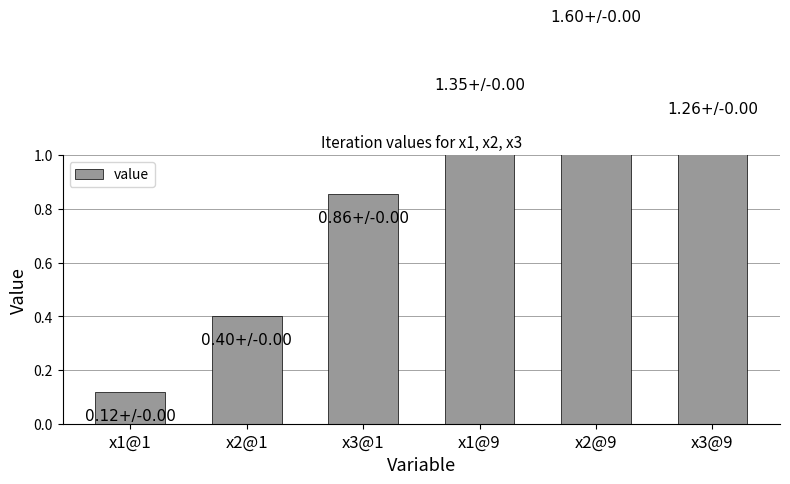

What is the difference between the maximum and minimum values?

1.5